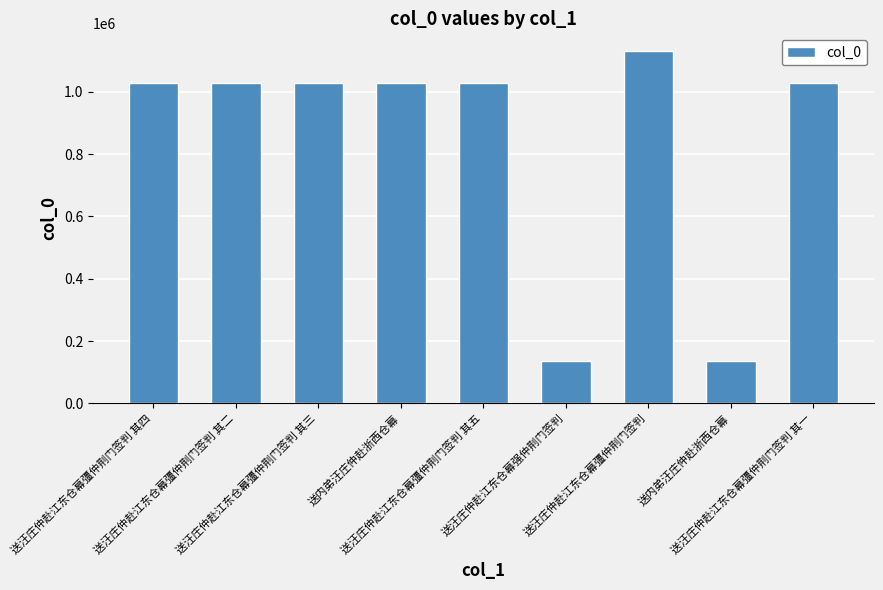

Which has a higher value, 送汪庄仲赴江东仓幕彊仲荆门签判 其五 or 送汪庄仲赴江东仓幕彊仲荆门签判?

送汪庄仲赴江东仓幕彊仲荆门签判